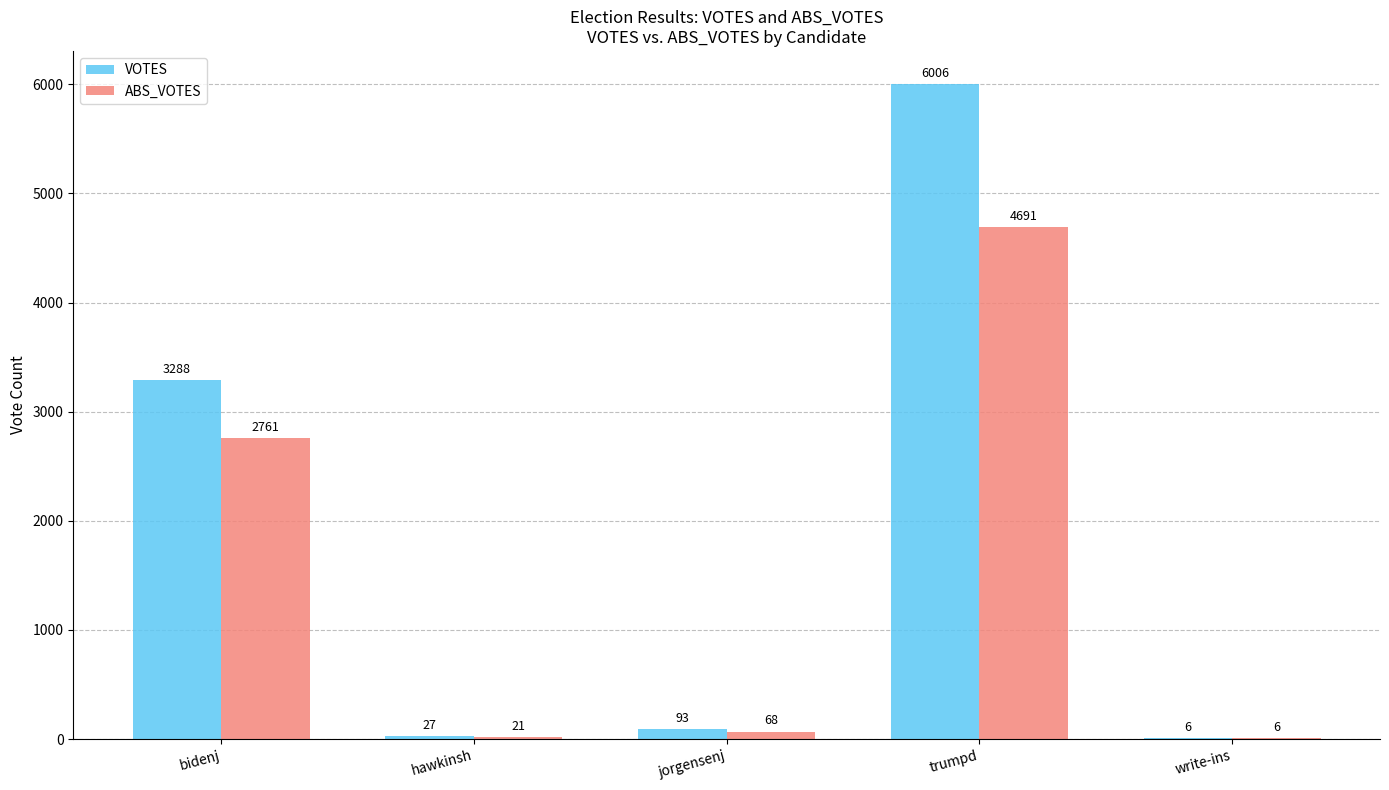

Between trumpd and write-ins, which series saw the biggest shift?

VOTES